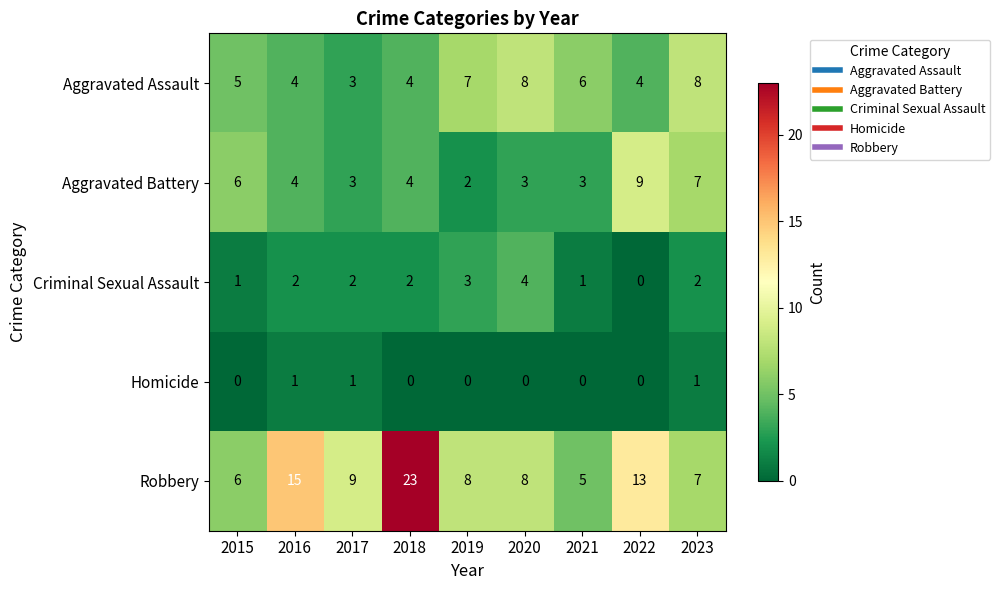

What is the total value across all series at 2015?

18